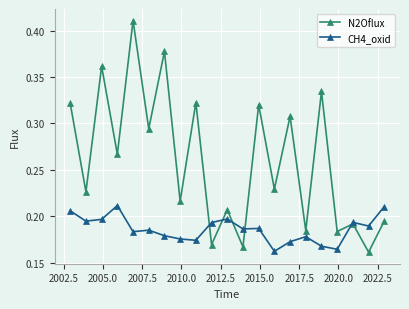

Which series has the widest spread of values?

N2Oflux